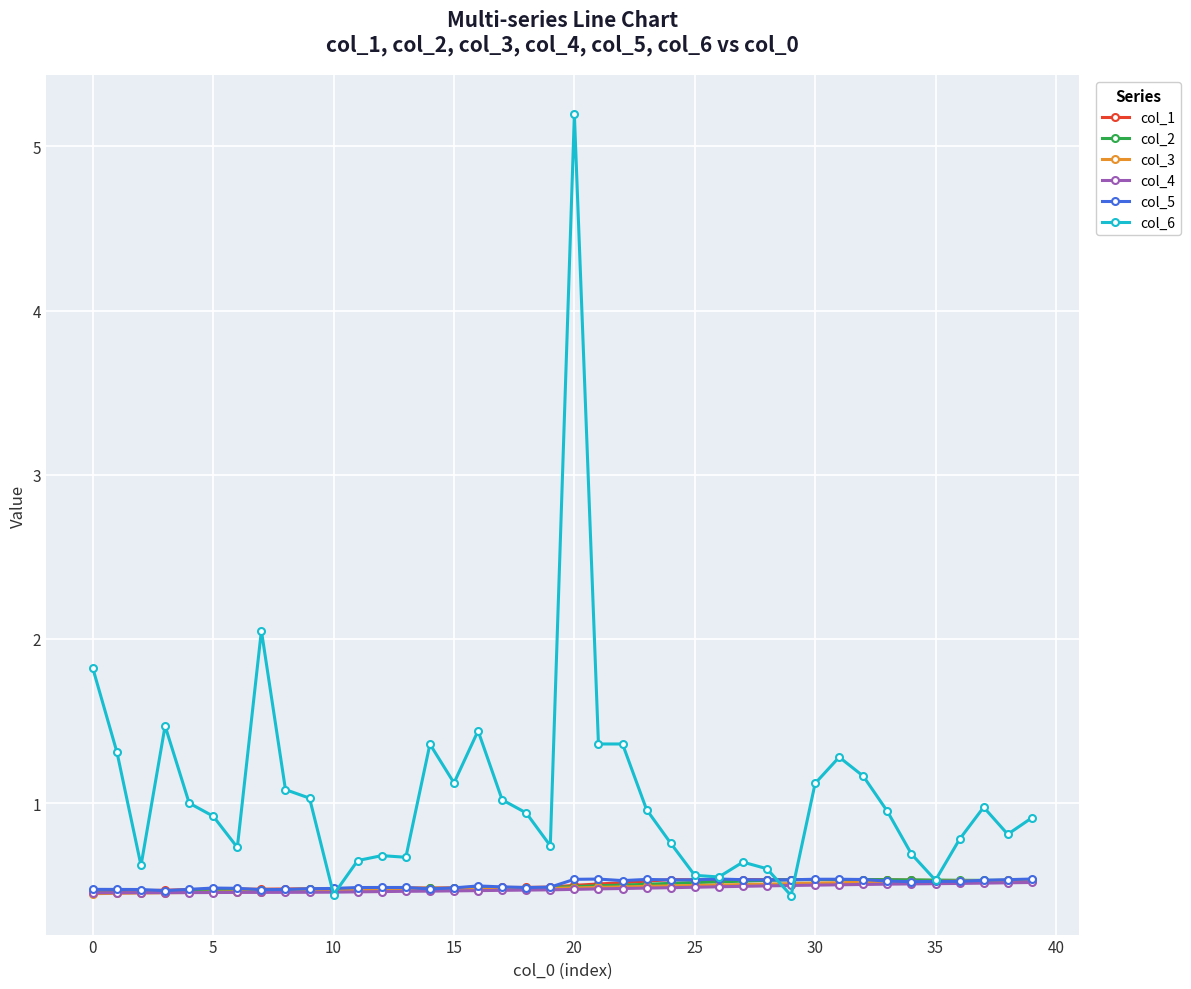

At how many categories does at least one series exceed 0?

40